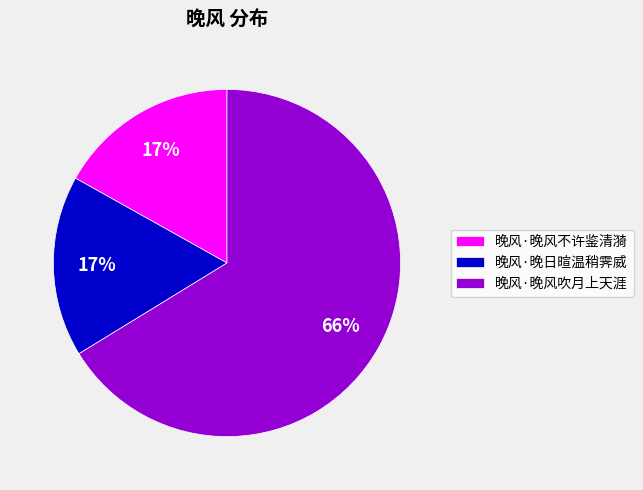

Does 晚风·晚风吹月上天涯 represent more than half of the total?

Yes